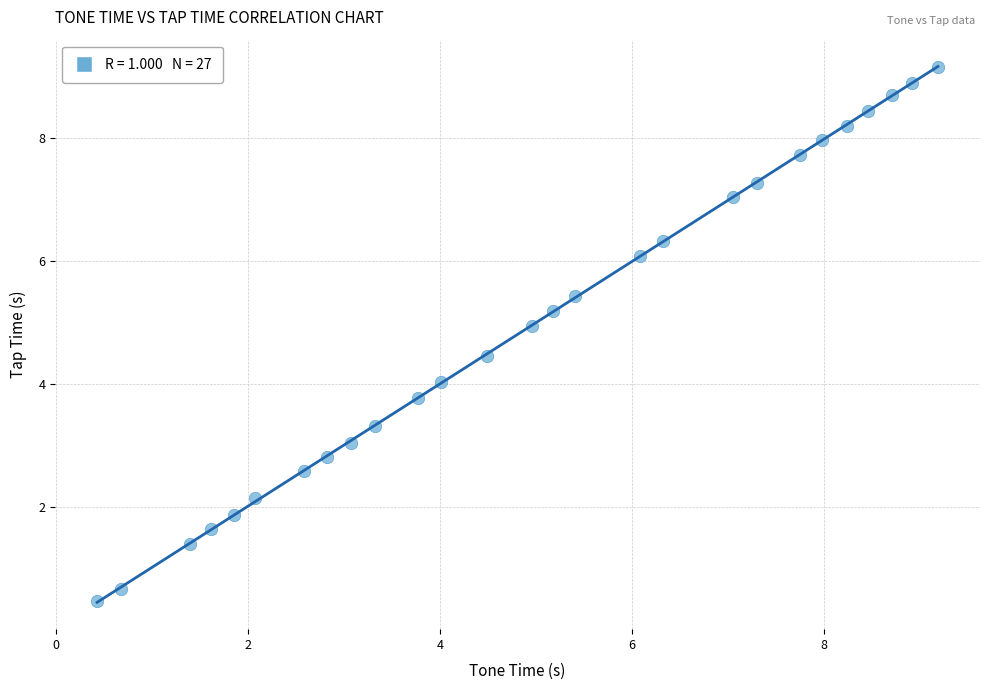

What is the range of X values (max minus min)?

8.8